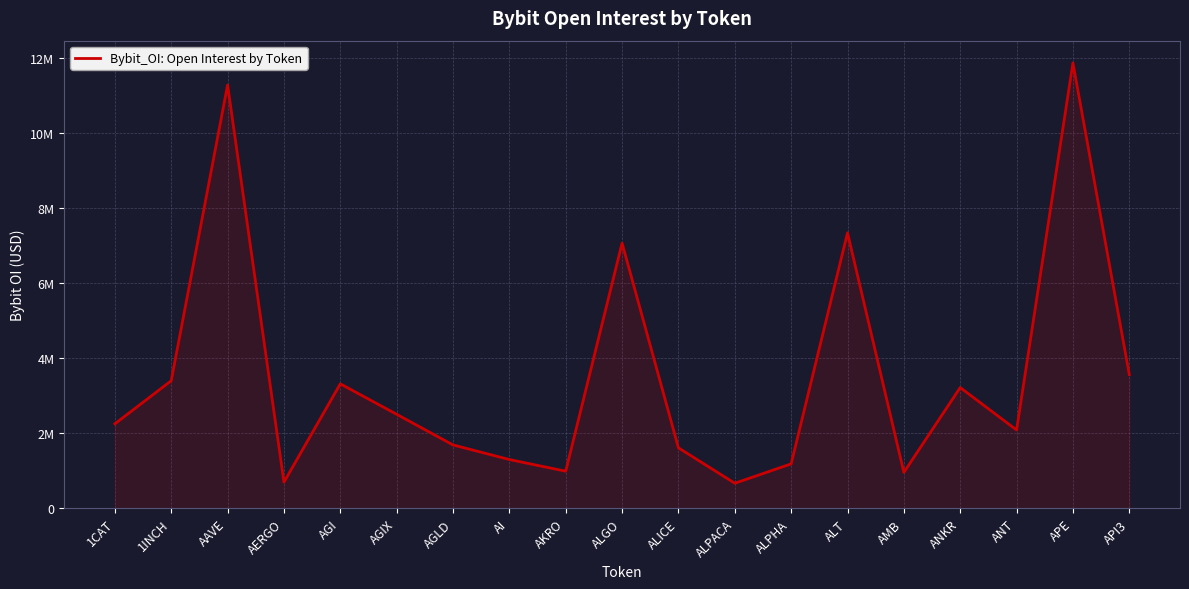

List the labels in order of value, smallest first.

ALPACA, AERGO, AMB, AKRO, ALPHA, AI, ALICE, AGLD, ANT, 1CAT, AGIX, ANKR, AGI, 1INCH, API3, ALGO, ALT, AAVE, APE